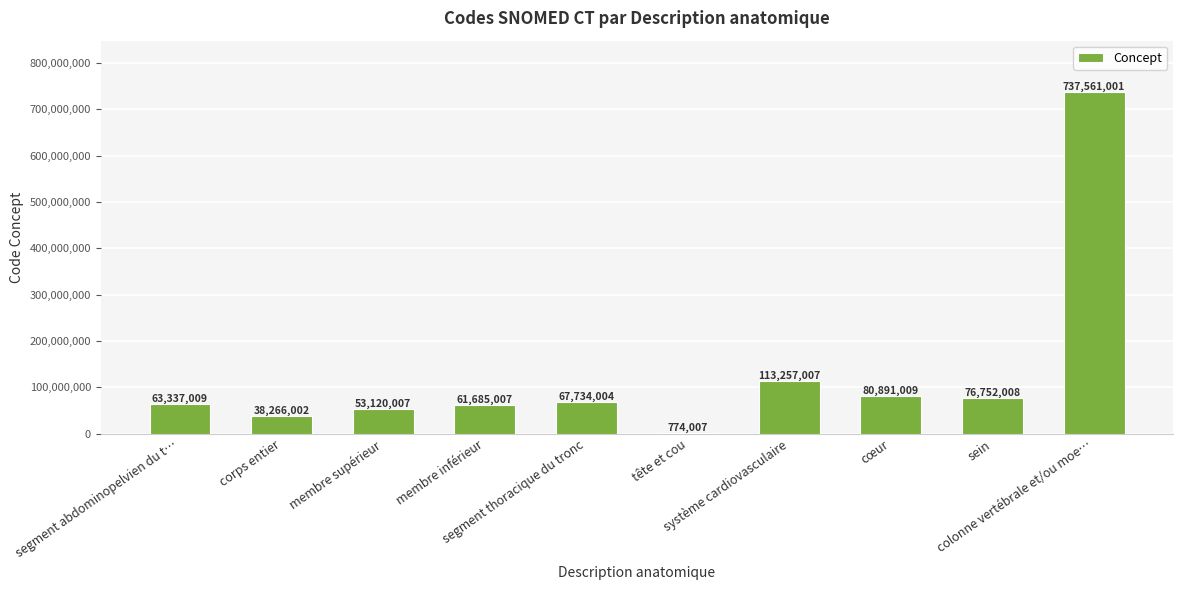

What is the maximum value shown in the chart?

737561001